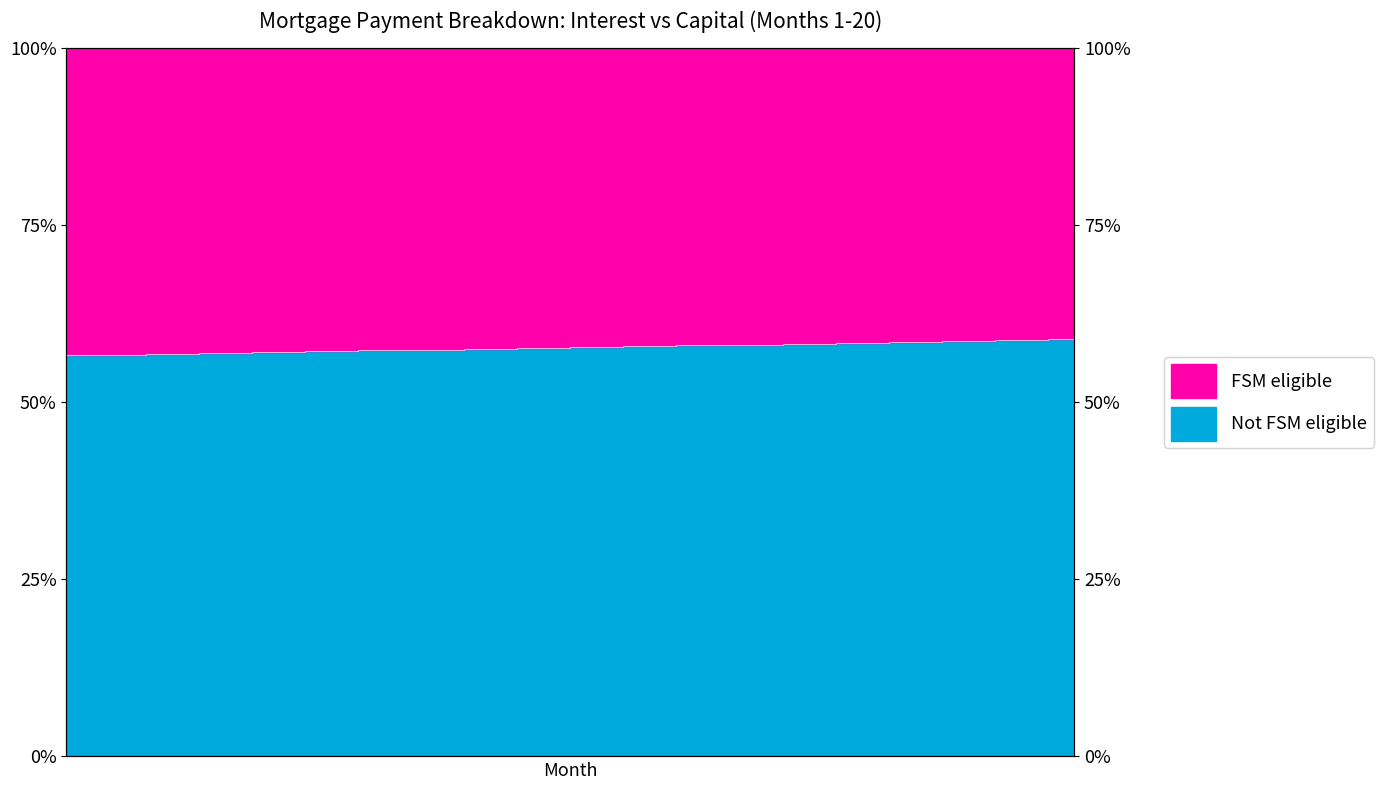

List the labels in order of value, smallest first.

1, 2, 3, 4, 5, 6, 7, 8, 9, 10, 11, 12, 13, 14, 15, 16, 17, 18, 19, 20